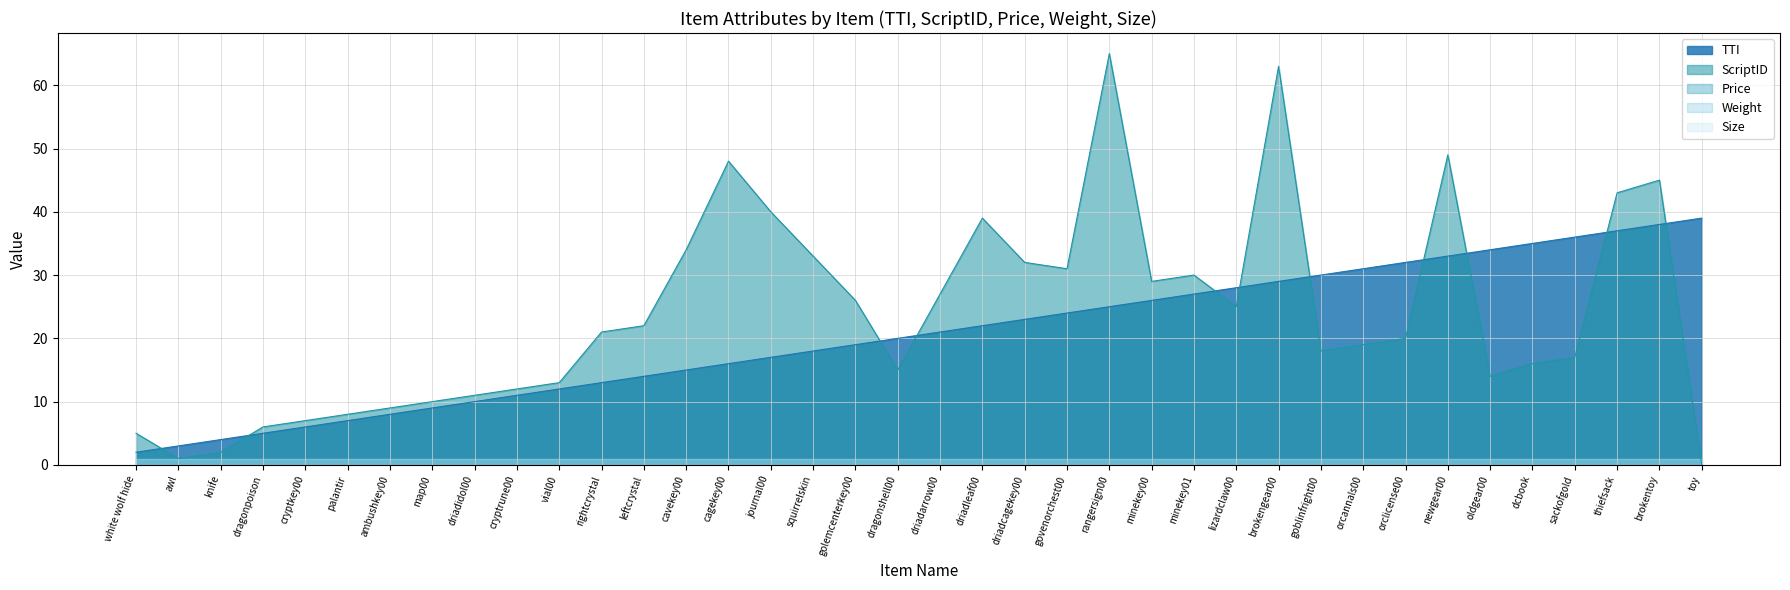

List the series in order of their peak value, highest first.

ScriptID, TTI, Price, Weight, Size